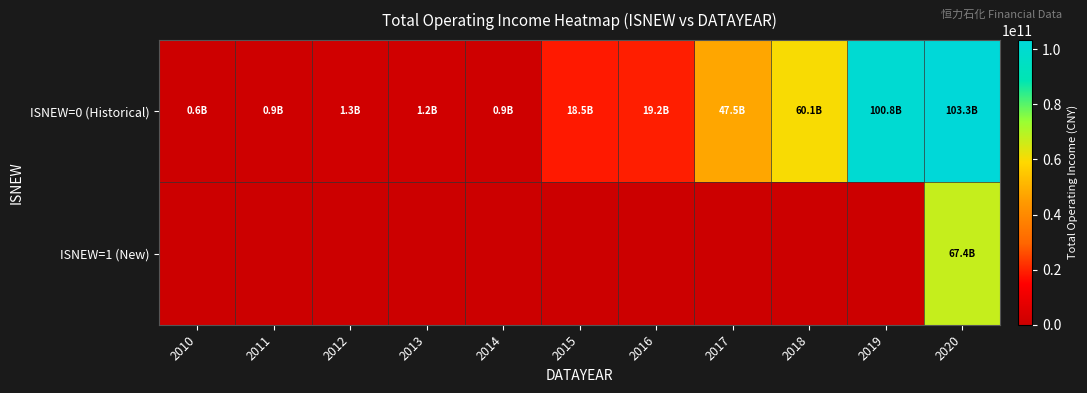

Reading left to right, list all the values displayed in this chart.

ISNEW=0 (Historical): 2010=579598436.0	2011=935857353.8	2012=1326964964.9	2013=1217812459.4	2014=876055634.4	2015=18507224047.6	2016=19239958375.6	2017=47480611087.9	2018=60067255171.9	2019=100782371124.2	2020=103333998658.1
ISNEW=1 (New): 2010=0.0	2011=0.0	2012=0.0	2013=0.0	2014=0.0	2015=0.0	2016=0.0	2017=0.0	2018=0.0	2019=0.0	2020=67357935163.0